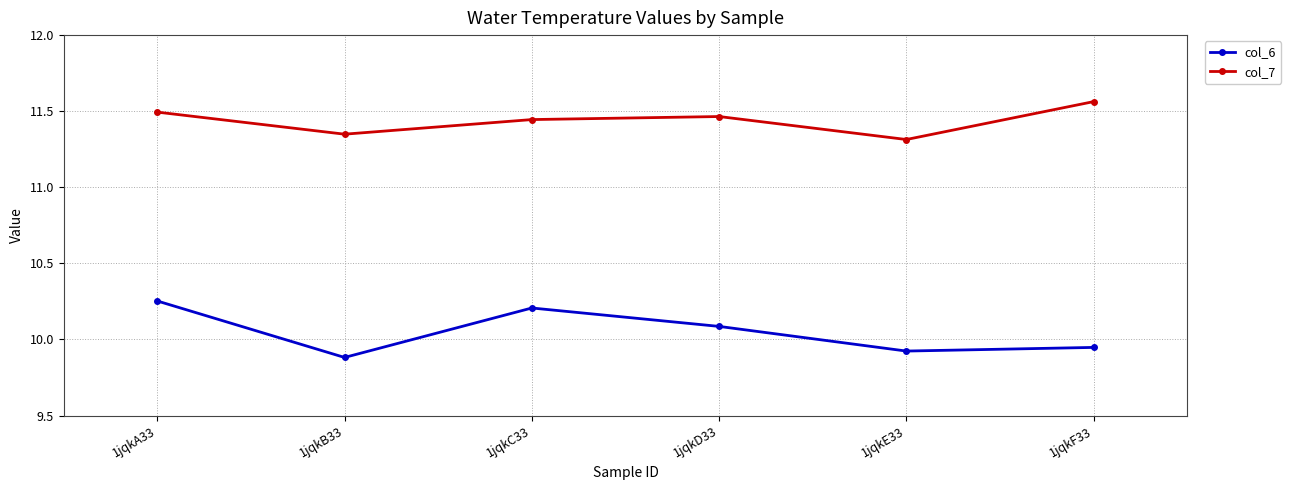

Which category has the lowest value across all series?

1jqkB33